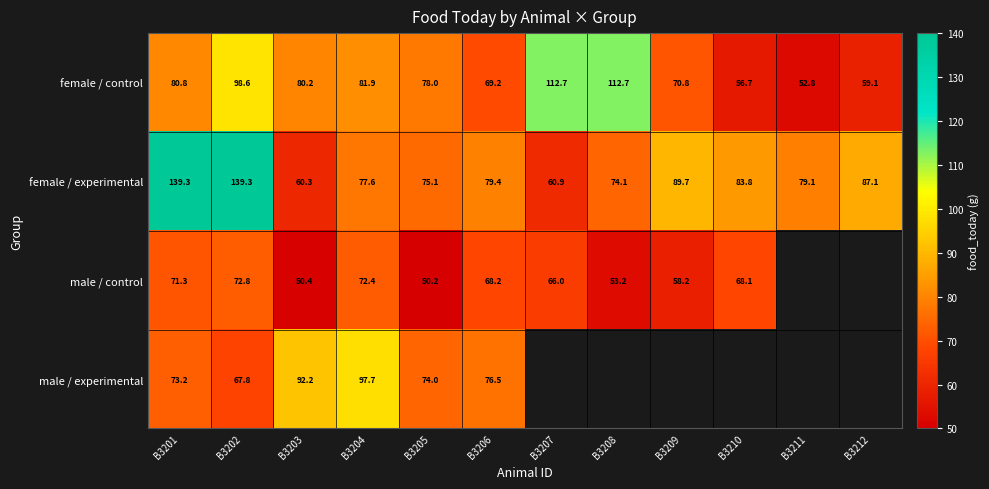

Rank the series at B3201 from highest to lowest value.

female / experimental, female / control, male / experimental, male / control